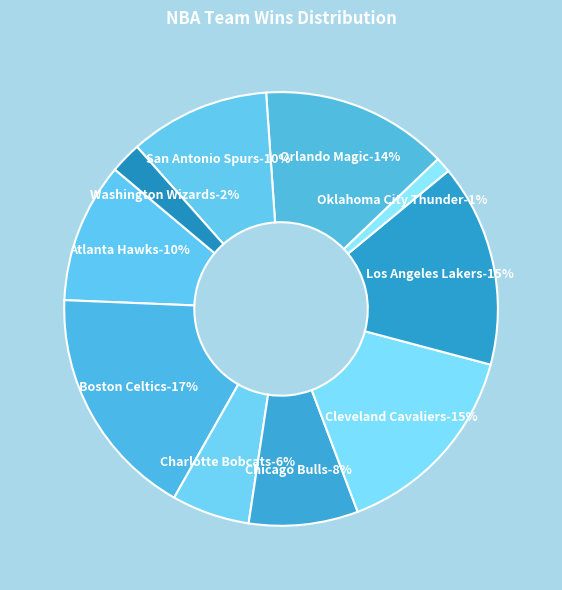

Does any single category account for the majority?

No